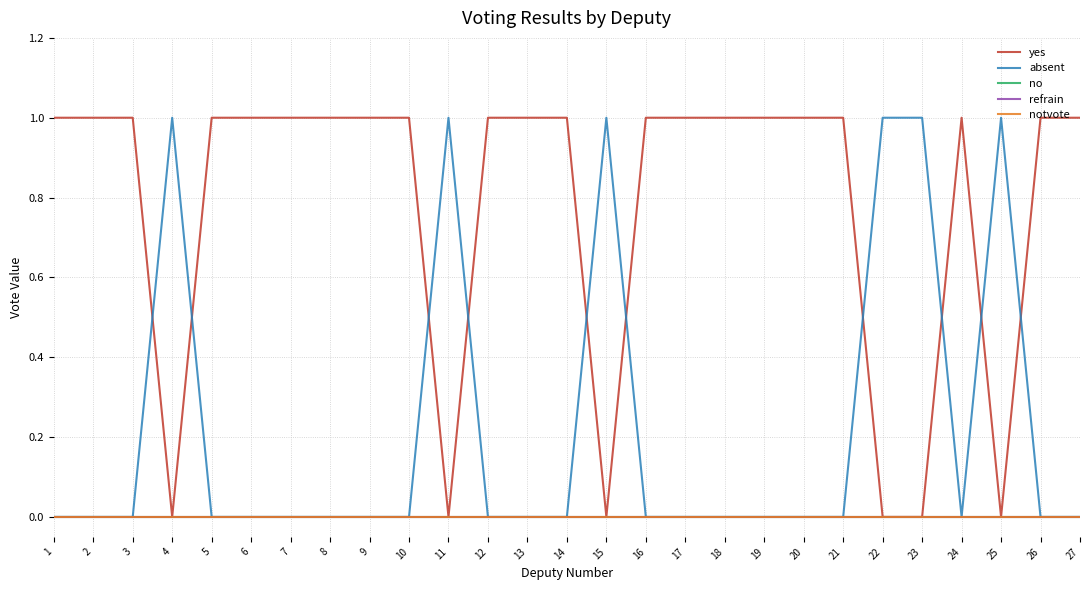

Does the chart display data point markers on the line(s)?

No